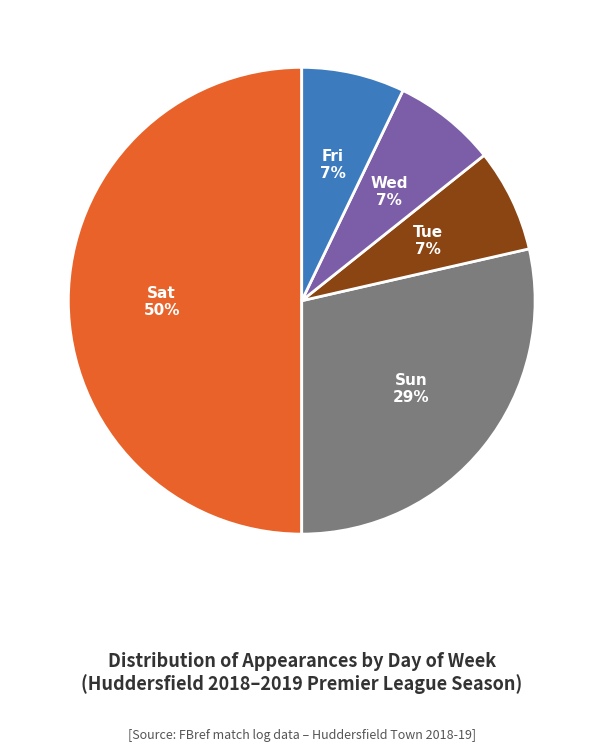

To the nearest percent, what is the average slice percentage?

20%